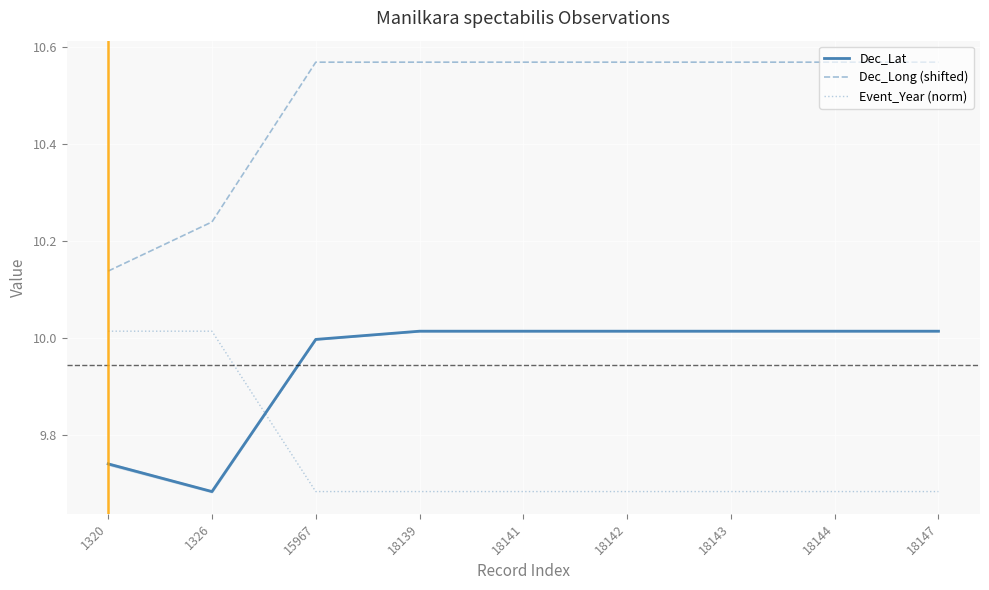

Reading left to right, extract all data points from this chart.

Dec_Lat: 1320=9.7	1326=9.7	15967=10.0	18139=10.0	18141=10.0	18142=10.0	18143=10.0	18144=10.0	18147=10.0
Dec_Long (shifted): 1320=10.1	1326=10.2	15967=10.6	18139=10.6	18141=10.6	18142=10.6	18143=10.6	18144=10.6	18147=10.6
Event_Year (norm): 1320=10.0	1326=10.0	15967=9.7	18139=9.7	18141=9.7	18142=9.7	18143=9.7	18144=9.7	18147=9.7